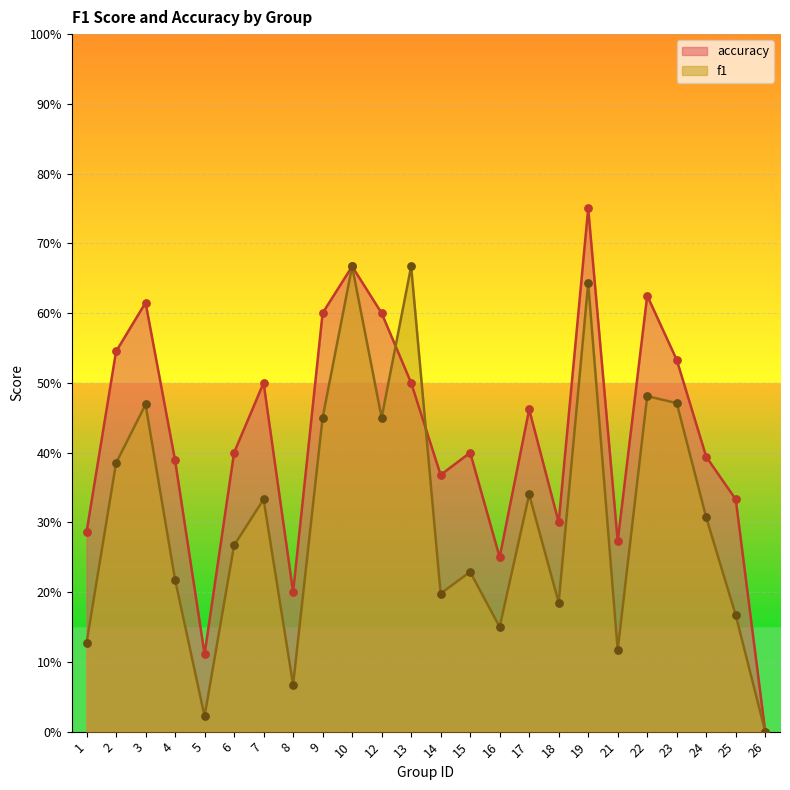

Which series has the largest total across all categories?

accuracy